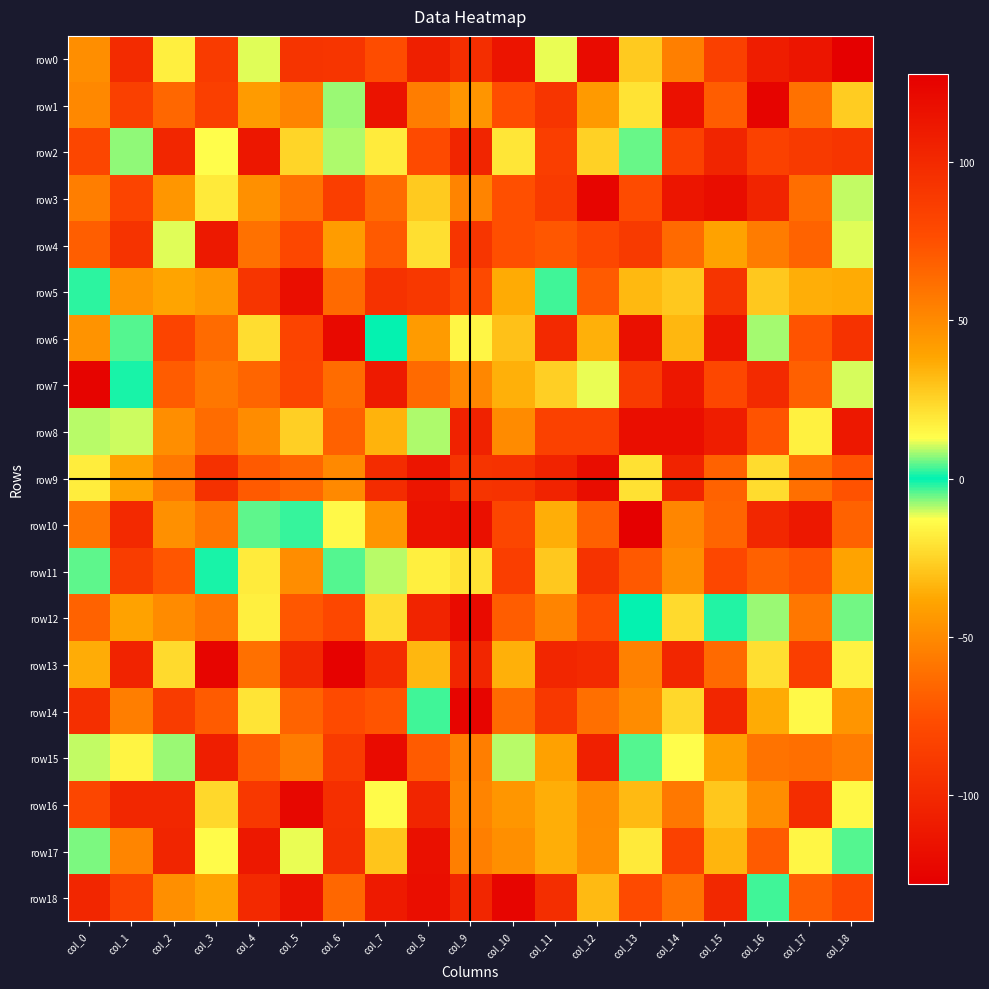

Reading left to right, transcribe all the data shown in this chart.

row0: col_0=48	col_1=-99	col_2=17	col_3=-88	col_4=11	col_5=-93	col_6=92	col_7=-77	col_8=-107	col_9=-97	col_10=-114	col_11=-12	col_12=-120	col_13=-28	col_14=-55	col_15=-85	col_16=-108	col_17=113	col_18=127
row1: col_0=-51	col_1=-85	col_2=65	col_3=85	col_4=-43	col_5=-53	col_6=-8	col_7=-115	col_8=-56	col_9=45	col_10=76	col_11=92	col_12=43	col_13=-21	col_14=116	col_15=69	col_16=-125	col_17=-61	col_18=27
row2: col_0=-81	col_1=7	col_2=-102	col_3=13	col_4=-112	col_5=-25	col_6=-9	col_7=18	col_8=78	col_9=-103	col_10=-20	col_11=-86	col_12=-26	col_13=5	col_14=-84	col_15=-103	col_16=84	col_17=-89	col_18=92
row3: col_0=55	col_1=-82	col_2=-45	col_3=-19	col_4=47	col_5=-61	col_6=-86	col_7=63	col_8=-28	col_9=-53	col_10=75	col_11=88	col_12=-124	col_13=77	col_14=113	col_15=-119	col_16=103	col_17=62	col_18=-10
row4: col_0=-69	col_1=93	col_2=11	col_3=-111	col_4=-61	col_5=-80	col_6=42	col_7=-71	col_8=-22	col_9=92	col_10=75	col_11=-72	col_12=-80	col_13=-89	col_14=-64	col_15=-40	col_16=56	col_17=-67	col_18=11
row5: col_0=2	col_1=-45	col_2=-39	col_3=-44	col_4=-92	col_5=-118	col_6=-64	col_7=94	col_8=-90	col_9=-79	col_10=-37	col_11=3	col_12=70	col_13=-33	col_14=28	col_15=-93	col_16=28	col_17=-36	col_18=-37
row6: col_0=46	col_1=4	col_2=82	col_3=63	col_4=22	col_5=-82	col_6=121	col_7=0	col_8=-43	col_9=15	col_10=30	col_11=100	col_12=35	col_13=-117	col_14=33	col_15=113	col_16=8	col_17=-74	col_18=-94
row7: col_0=-125	col_1=1	col_2=-70	col_3=58	col_4=-66	col_5=81	col_6=-63	col_7=-110	col_8=-64	col_9=51	col_10=35	col_11=26	col_12=-12	col_13=-88	col_14=112	col_15=-80	col_16=99	col_17=68	col_18=-11
row8: col_0=9	col_1=10	col_2=48	col_3=-63	col_4=49	col_5=26	col_6=-68	col_7=34	col_8=-9	col_9=-105	col_10=-50	col_11=-84	col_12=84	col_13=-118	col_14=-118	col_15=108	col_16=-74	col_17=-17	col_18=111
row9: col_0=-18	col_1=39	col_2=-58	col_3=-95	col_4=-71	col_5=65	col_6=50	col_7=98	col_8=113	col_9=-93	col_10=94	col_11=-104	col_12=-119	col_13=21	col_14=104	col_15=67	col_16=-23	col_17=-62	col_18=74
row10: col_0=59	col_1=-100	col_2=47	col_3=-59	col_4=-5	col_5=-3	col_6=14	col_7=45	col_8=115	col_9=-117	col_10=-81	col_11=-36	col_12=-68	col_13=127	col_14=-52	col_15=-66	col_16=101	col_17=111	col_18=67
row11: col_0=-5	col_1=-87	col_2=72	col_3=1	col_4=18	col_5=-49	col_6=4	col_7=9	col_8=17	col_9=-21	col_10=86	col_11=28	col_12=93	col_13=71	col_14=-48	col_15=80	col_16=-68	col_17=73	col_18=39
row12: col_0=67	col_1=-40	col_2=-50	col_3=58	col_4=17	col_5=-72	col_6=-80	col_7=22	col_8=103	col_9=120	col_10=69	col_11=-53	col_12=-77	col_13=0	col_14=23	col_15=-2	col_16=-8	col_17=58	col_18=-6
row13: col_0=36	col_1=-104	col_2=23	col_3=-124	col_4=61	col_5=-101	col_6=126	col_7=98	col_8=33	col_9=102	col_10=35	col_11=-102	col_12=99	col_13=-54	col_14=102	col_15=-64	col_16=-22	col_17=86	col_18=16
row14: col_0=-96	col_1=55	col_2=87	col_3=70	col_4=20	col_5=-67	col_6=-78	col_7=73	col_8=3	col_9=124	col_10=63	col_11=-90	col_12=-62	col_13=49	col_14=-24	col_15=102	col_16=-37	col_17=14	col_18=45
row15: col_0=-10	col_1=-16	col_2=-8	col_3=107	col_4=-69	col_5=56	col_6=-88	col_7=120	col_8=70	col_9=55	col_10=9	col_11=40	col_12=-106	col_13=4	col_14=13	col_15=-41	col_16=-60	col_17=-62	col_18=56
row16: col_0=-81	col_1=101	col_2=101	col_3=-24	col_4=90	col_5=-123	col_6=-96	col_7=-14	col_8=-103	col_9=-53	col_10=-45	col_11=-36	col_12=49	col_13=32	col_14=-58	col_15=-29	col_16=48	col_17=97	col_18=-15
row17: col_0=6	col_1=52	col_2=-103	col_3=-14	col_4=111	col_5=-12	col_6=-97	col_7=29	col_8=-117	col_9=-55	col_10=-48	col_11=-36	col_12=-49	col_13=-19	col_14=-84	col_15=-34	col_16=70	col_17=15	col_18=4
row18: col_0=102	col_1=83	col_2=-48	col_3=39	col_4=-100	col_5=-115	col_6=65	col_7=110	col_8=-118	col_9=102	col_10=124	col_11=-97	col_12=32	col_13=-78	col_14=60	col_15=-101	col_16=3	col_17=-69	col_18=-80